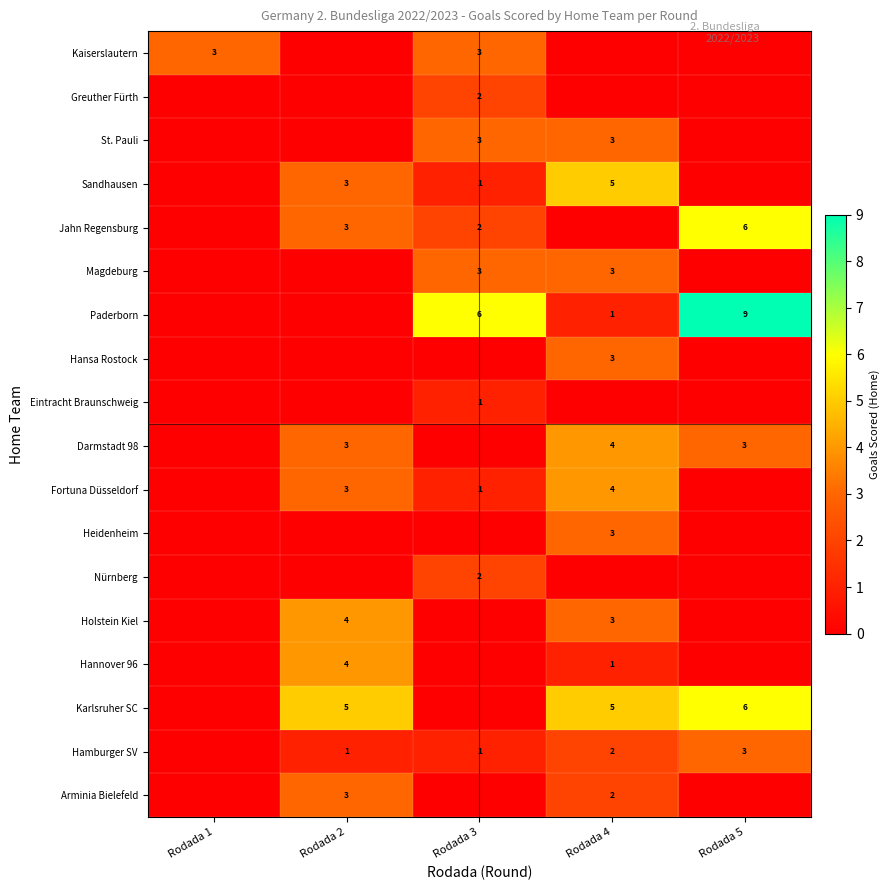

At which category is the sum across all series the highest?

Rodada 4